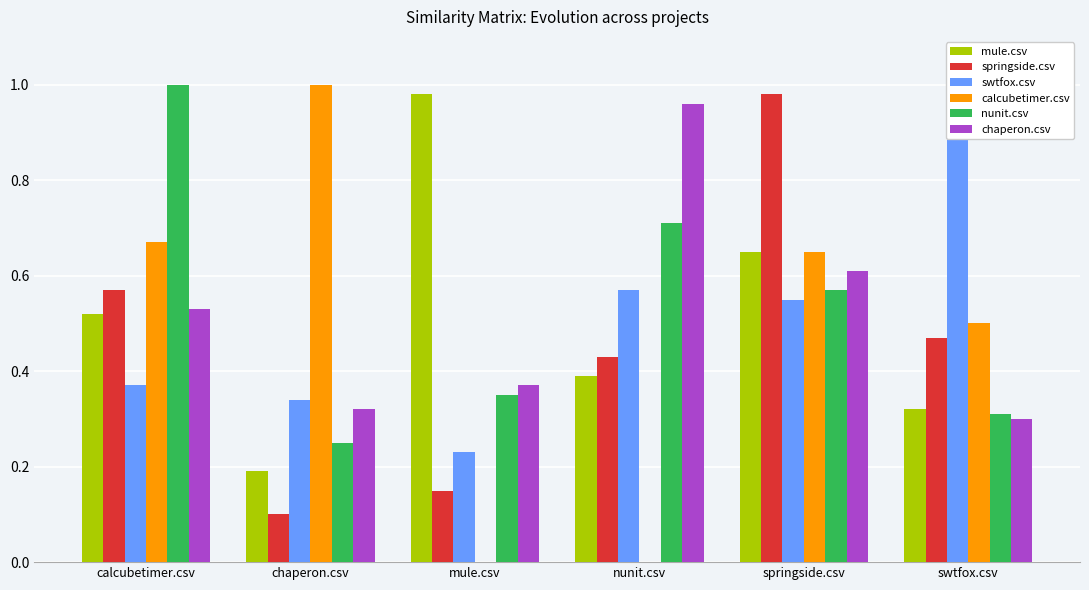

Between chaperon.csv and springside.csv, which is larger?

springside.csv